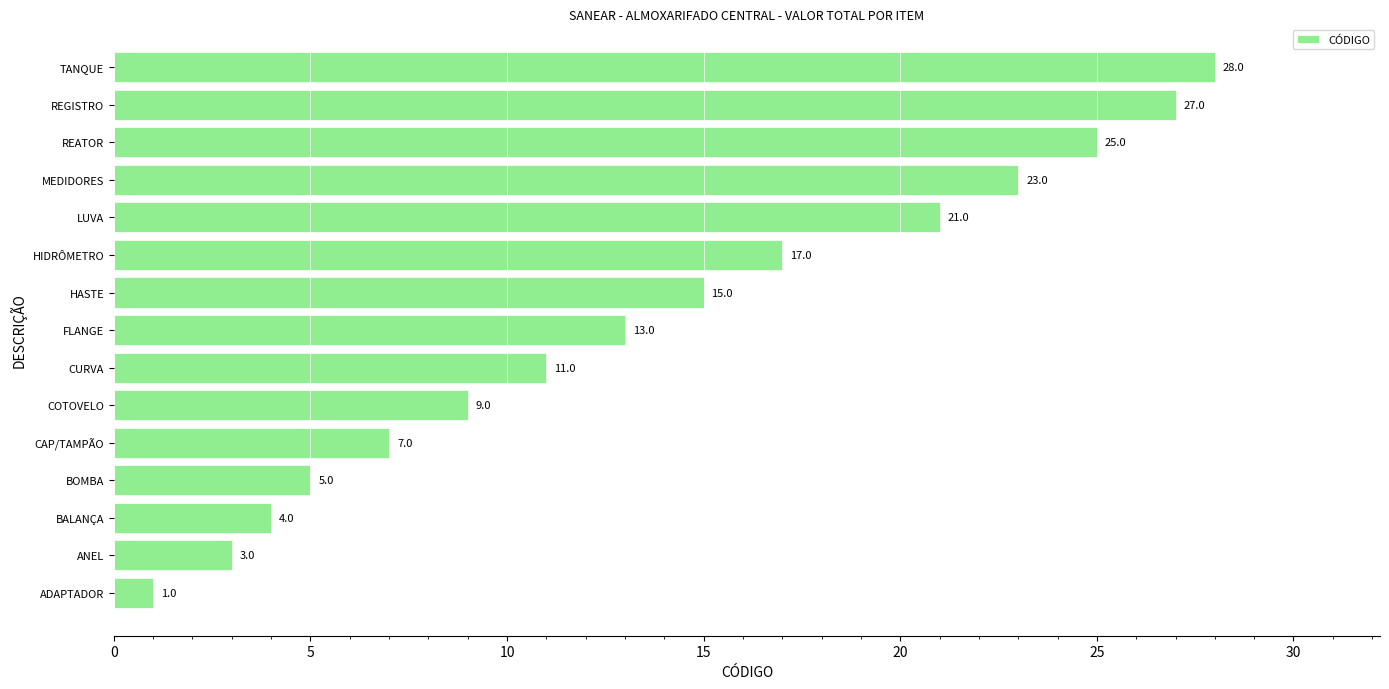

Rank the categories by value from lowest to highest.

ADAPTADOR, ANEL, BALANÇA, BOMBA, CAP/TAMPÃO, COTOVELO, CURVA, FLANGE, HASTE, HIDRÔMETRO, LUVA, MEDIDORES, REATOR, REGISTRO, TANQUE